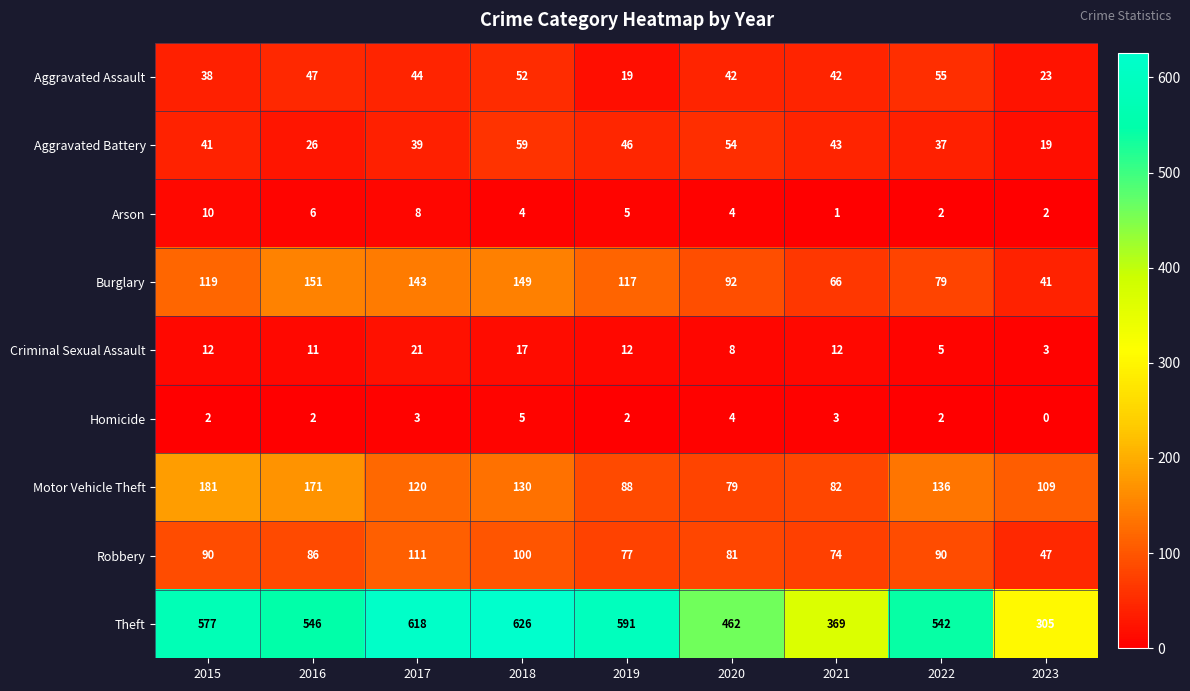

Which series has the widest spread of values?

Theft